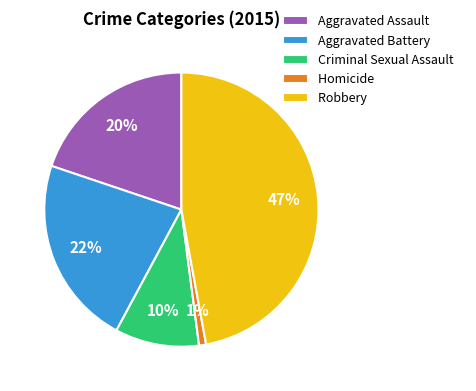

To the nearest percent, what percentage of the pie is Aggravated Assault?

20%